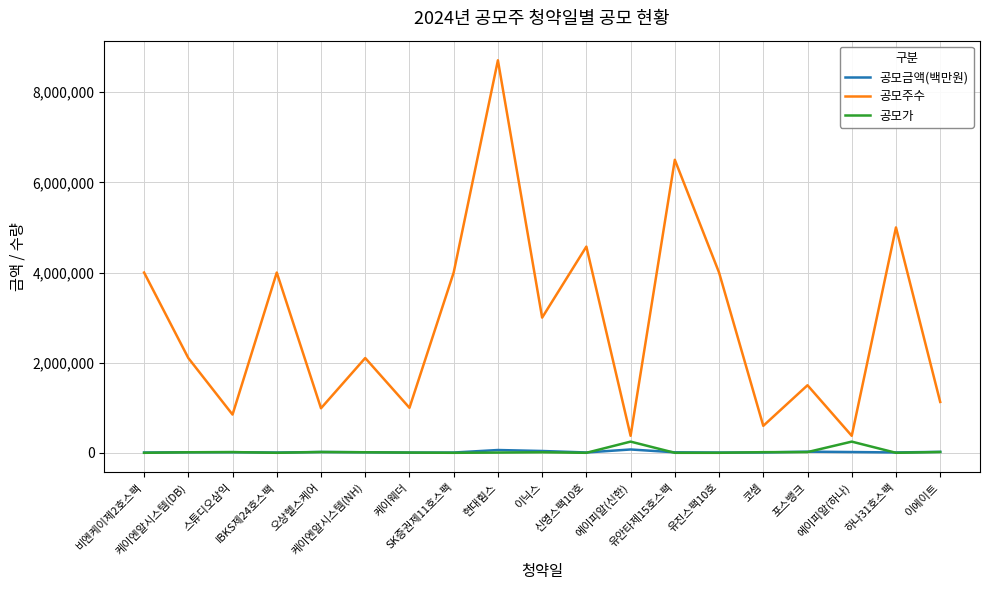

True or false: 공모가 and 공모주수 cross at least once.

False